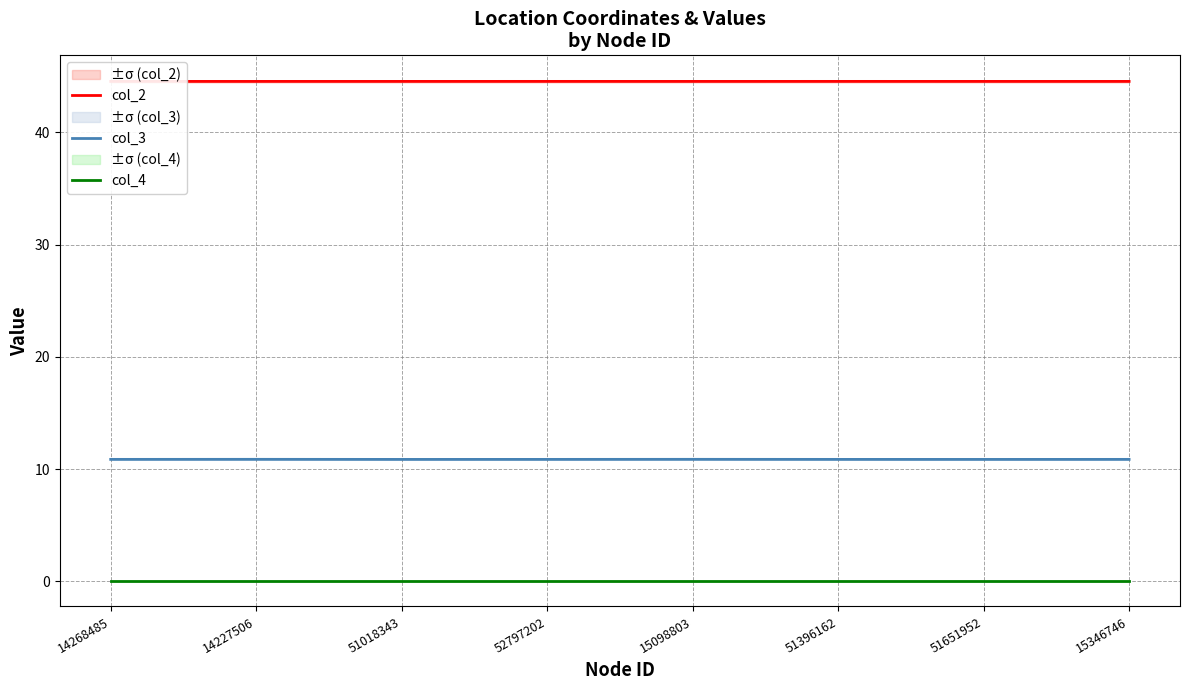

At which category does col_3 reach its first local peak?

14227506